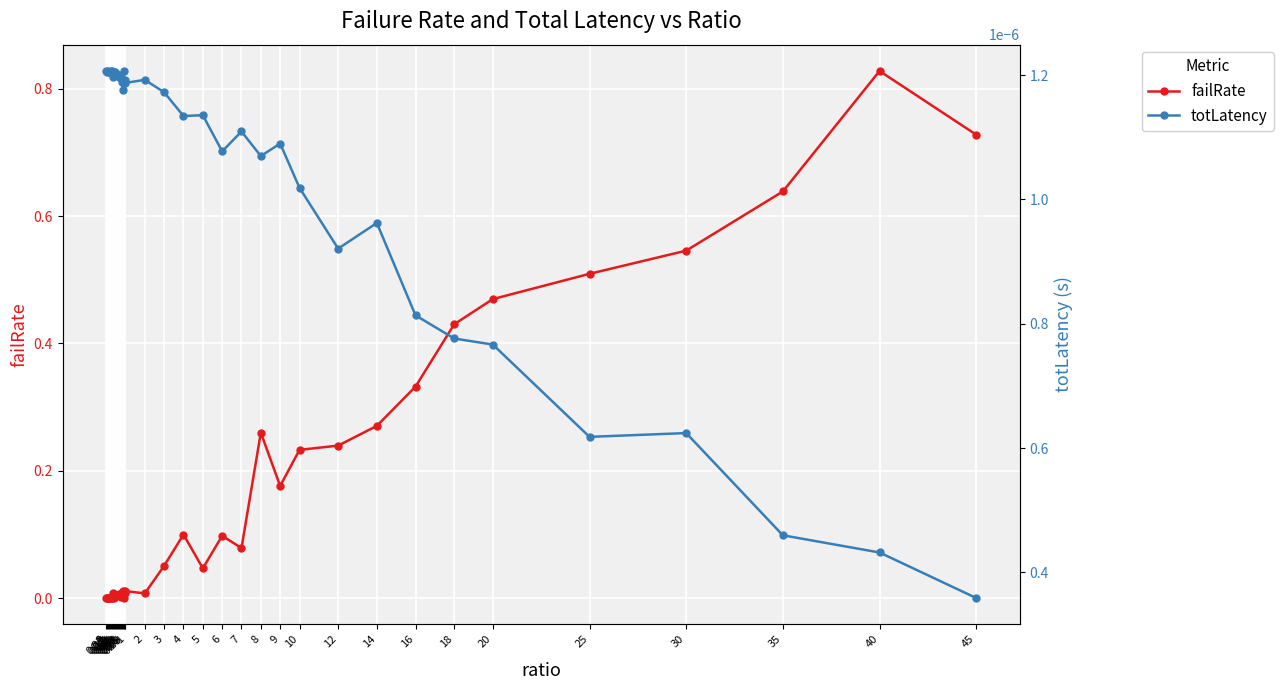

Is this an area chart (filled region under the line)?

No